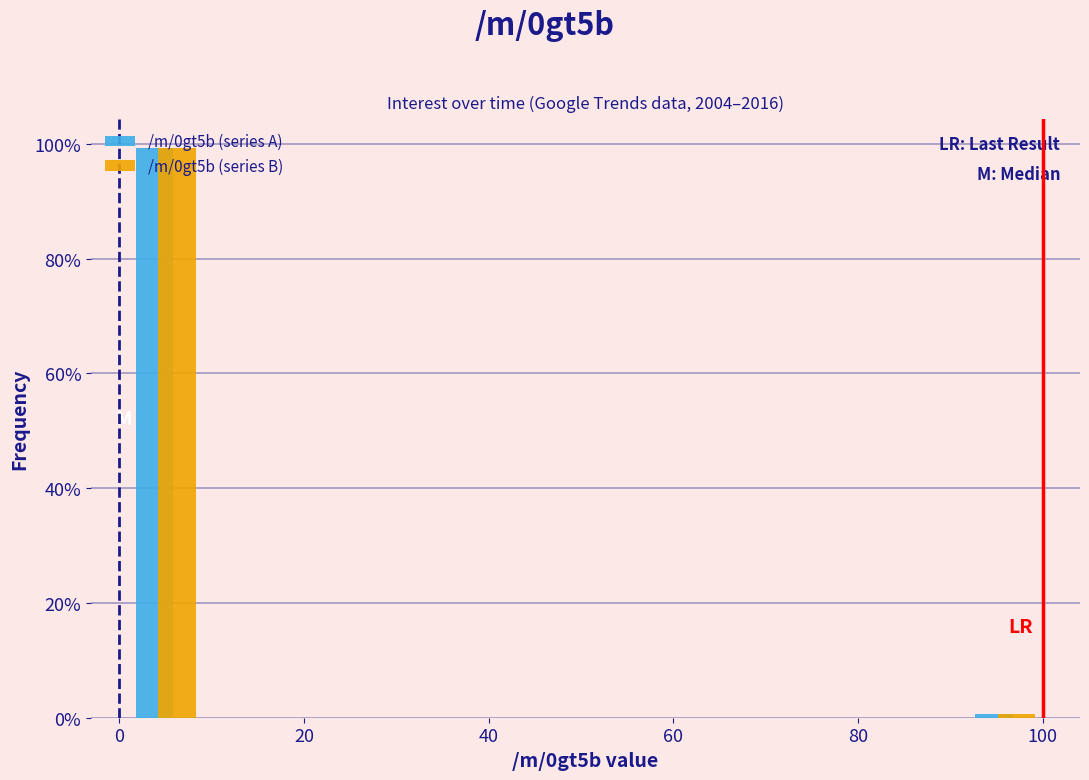

Reading left to right, transcribe this chart: for each range on the x-axis, give the height of each series' bar. Neither the bar edges nor the heights are printed on the chart, so give them approximately, as read against the axes.

0 to 10: /m/0gt5b (series A)=100	/m/0gt5b (series B)=100
10 to 20: /m/0gt5b (series A)=0	/m/0gt5b (series B)=0
20 to 30: /m/0gt5b (series A)=0	/m/0gt5b (series B)=0
30 to 40: /m/0gt5b (series A)=0	/m/0gt5b (series B)=0
40 to 50: /m/0gt5b (series A)=0	/m/0gt5b (series B)=0
50 to 60: /m/0gt5b (series A)=0	/m/0gt5b (series B)=0
60 to 70: /m/0gt5b (series A)=0	/m/0gt5b (series B)=0
70 to 80: /m/0gt5b (series A)=0	/m/0gt5b (series B)=0
80 to 90: /m/0gt5b (series A)=0	/m/0gt5b (series B)=0
90 to 102: /m/0gt5b (series A)=under 2	/m/0gt5b (series B)=under 2